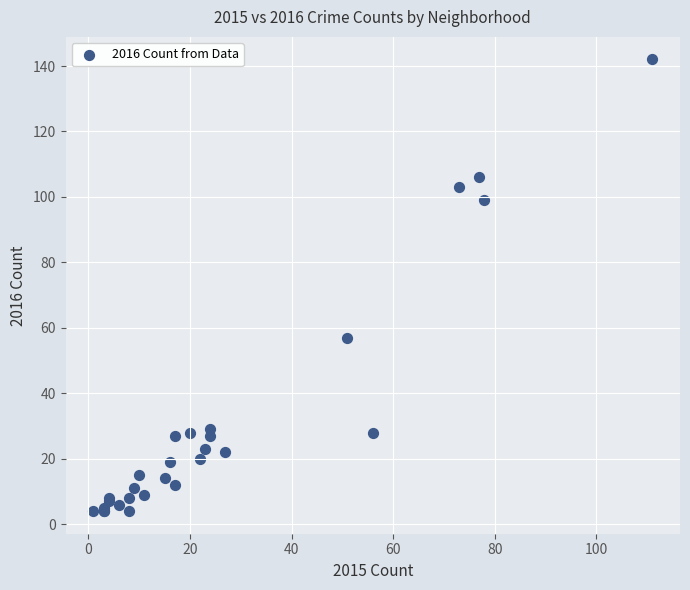

What Y value in the scatter plot is closest to 73?

57